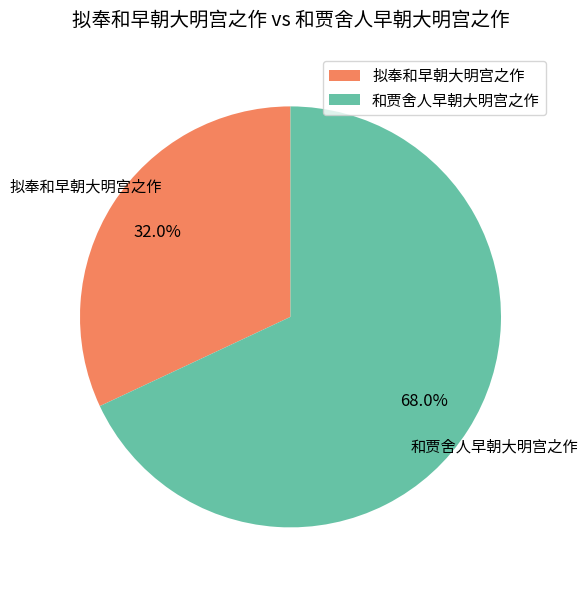

Is there any slice that represents more than half of the pie?

Yes